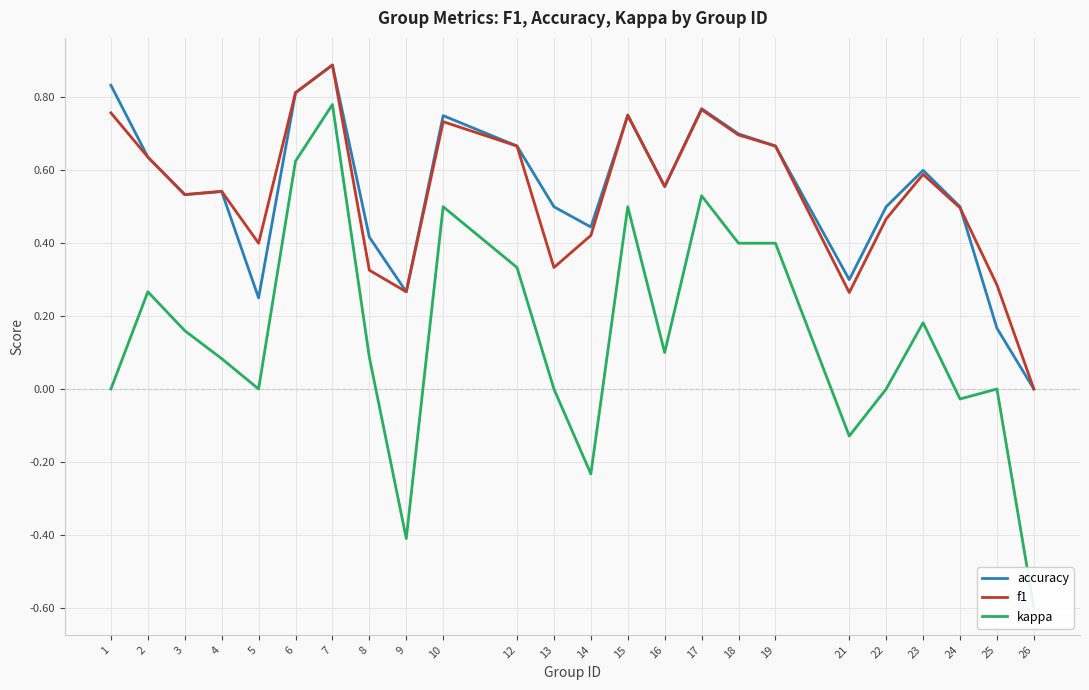

Which series has the largest range (max minus min)?

kappa